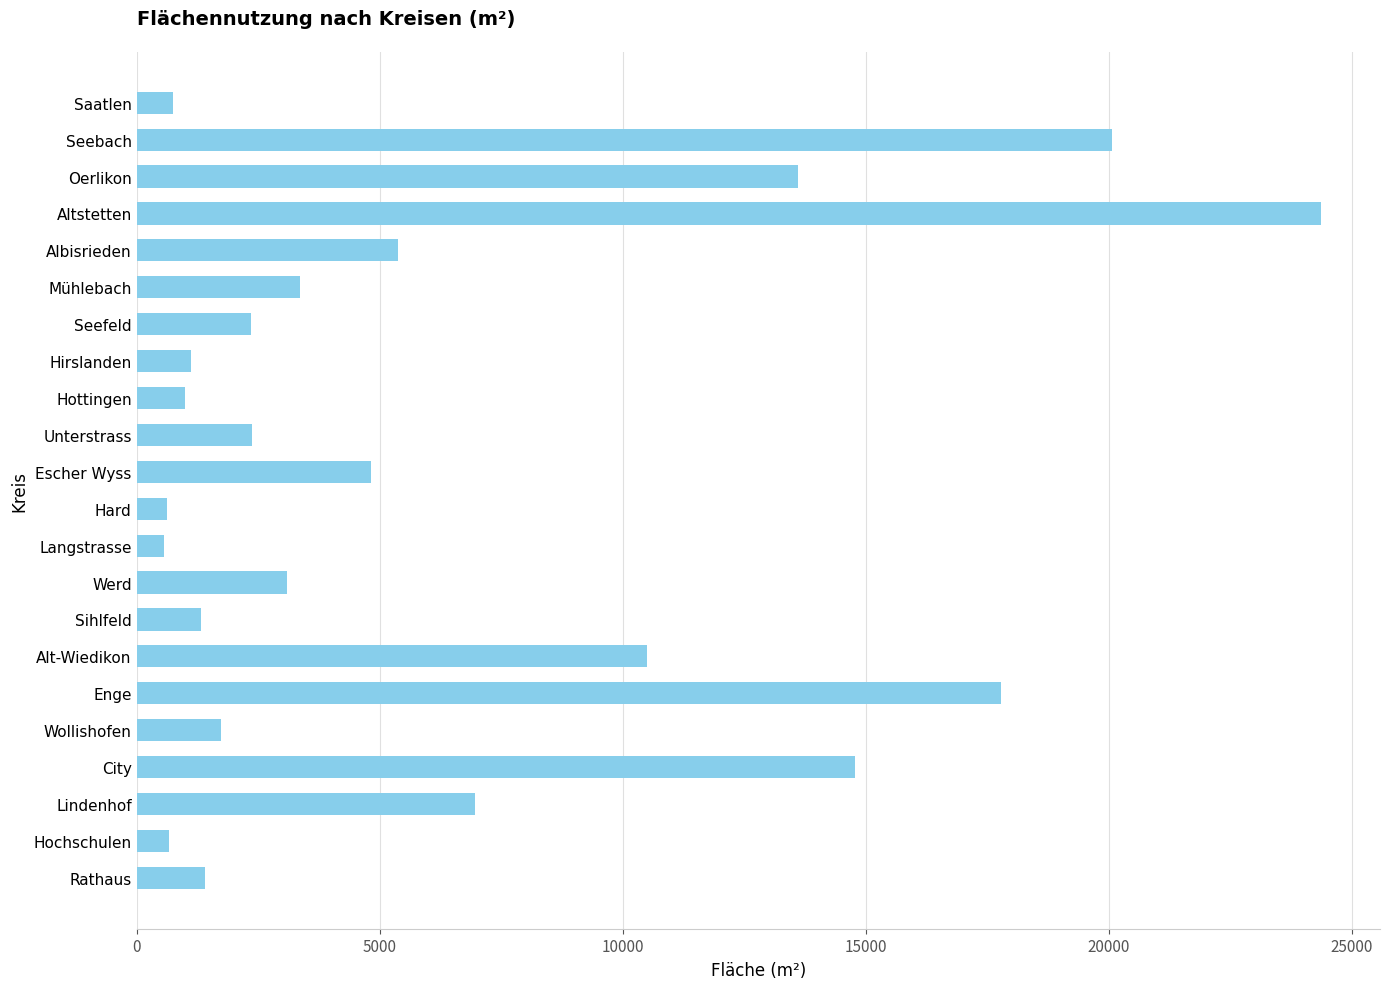

Are the bars grouped side by side (vs. stacked)?

No